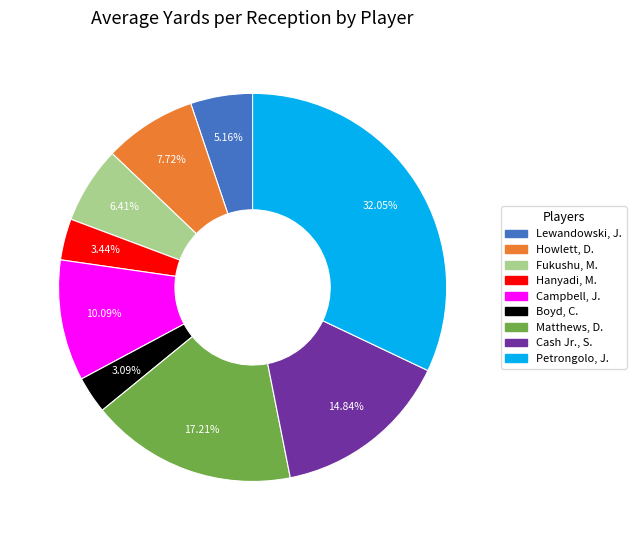

True or false: Cash Jr., S. accounts for 15% of the total.

True